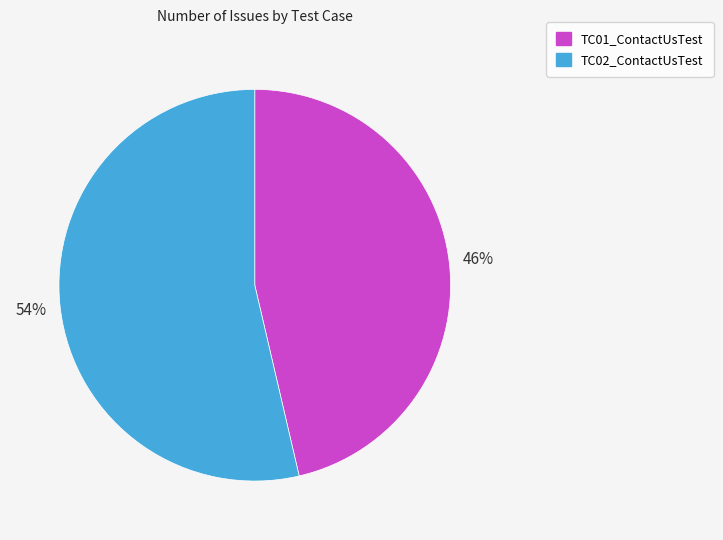

Is it true that TC02_ContactUsTest is 64% of the pie?

False